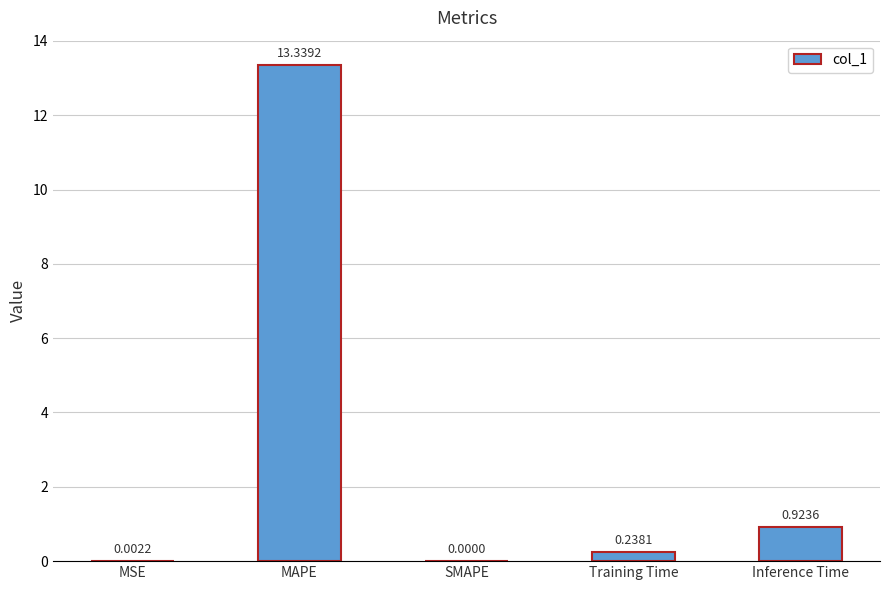

What is the change in value from MSE to Inference Time?

+0.9